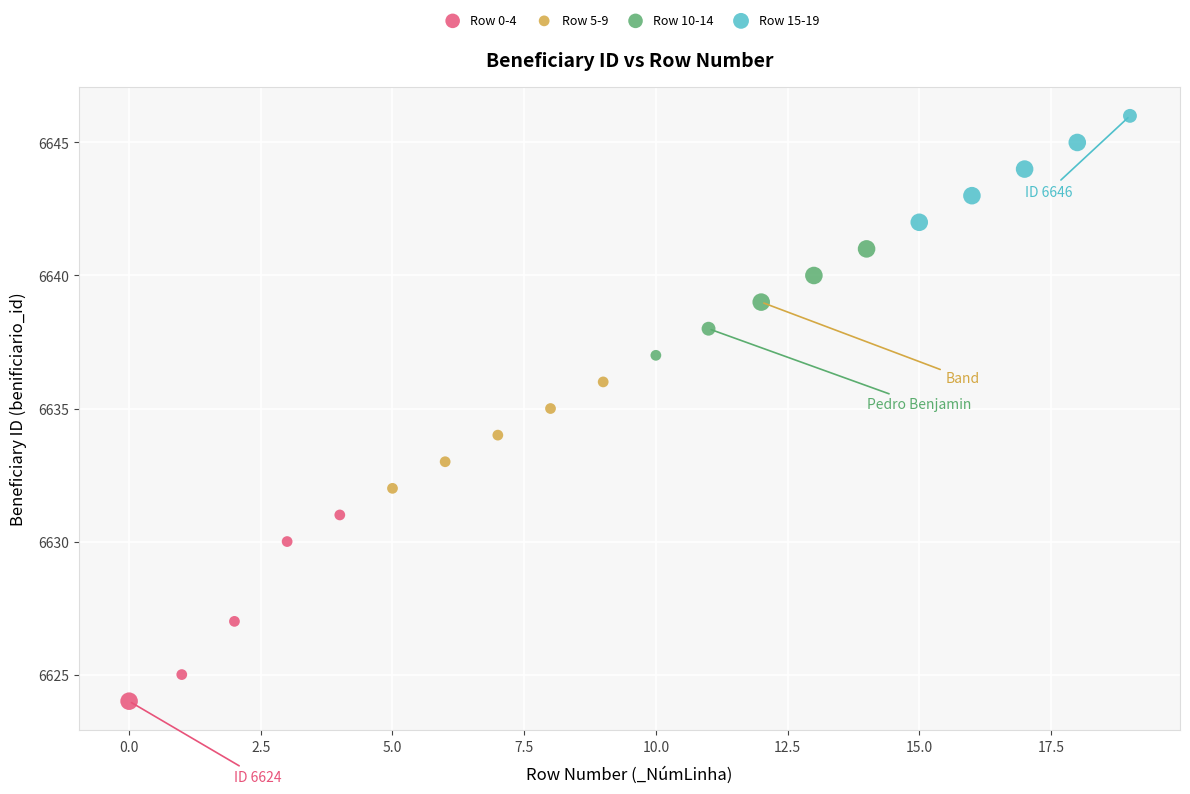

Which series reaches the maximum Y coordinate?

Row 15-19